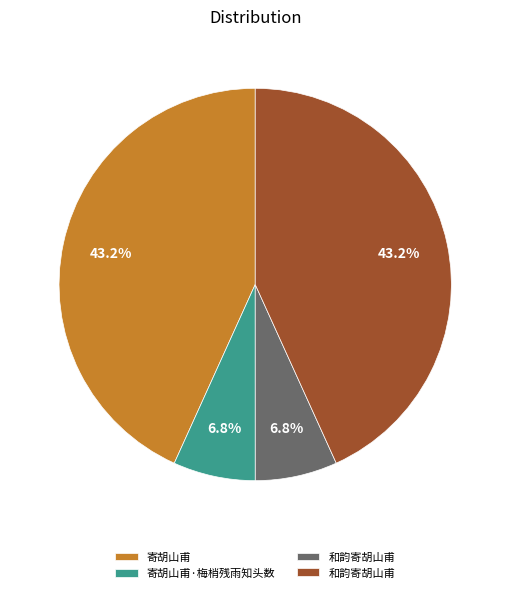

Does any single category account for the majority?

No